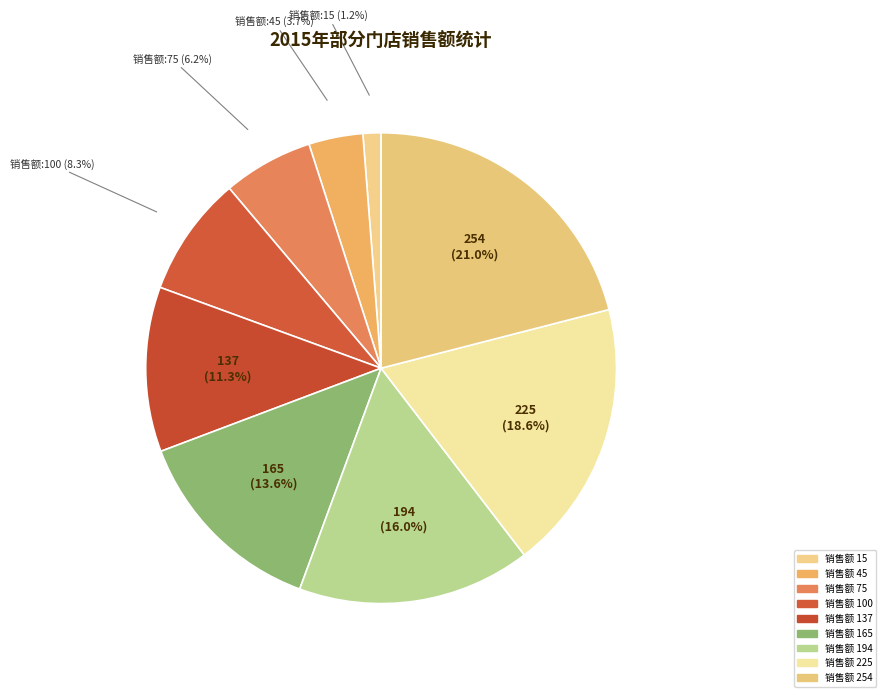

Which slice is the largest?

254